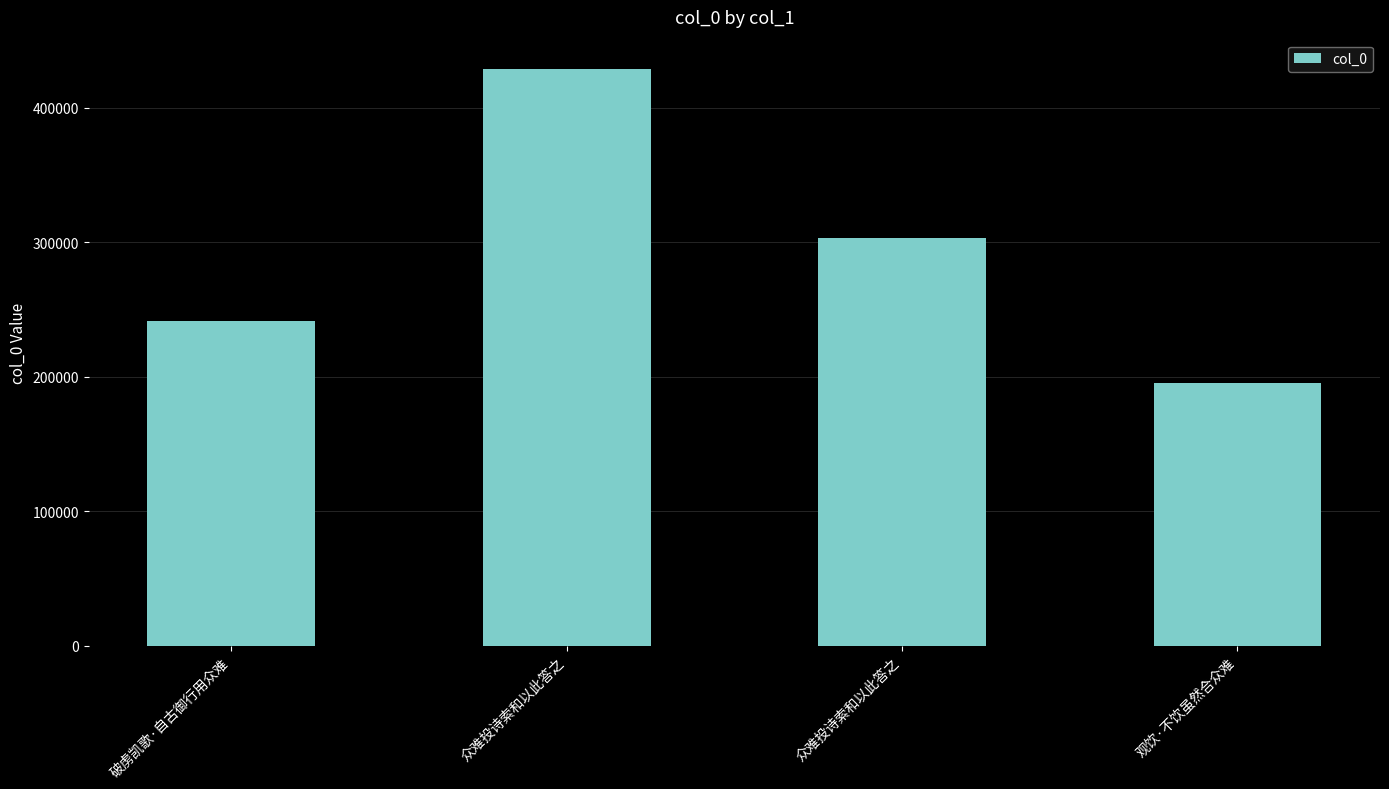

Reading right to left, list all the values displayed in this chart.

观饮·不饮虽然合众难=195700	众难投诗索和以此答之=303631	众难投诗索和以此答之=429251	破虏凯歌·自古御行用众难=241850